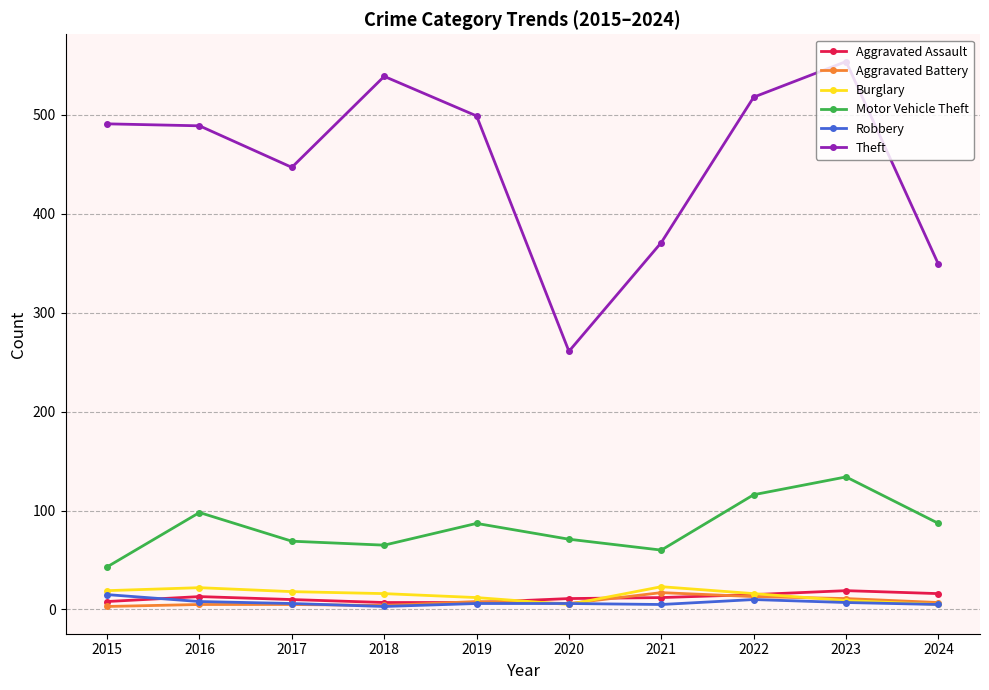

True or false: Theft has a value of 694 at 2019.

False